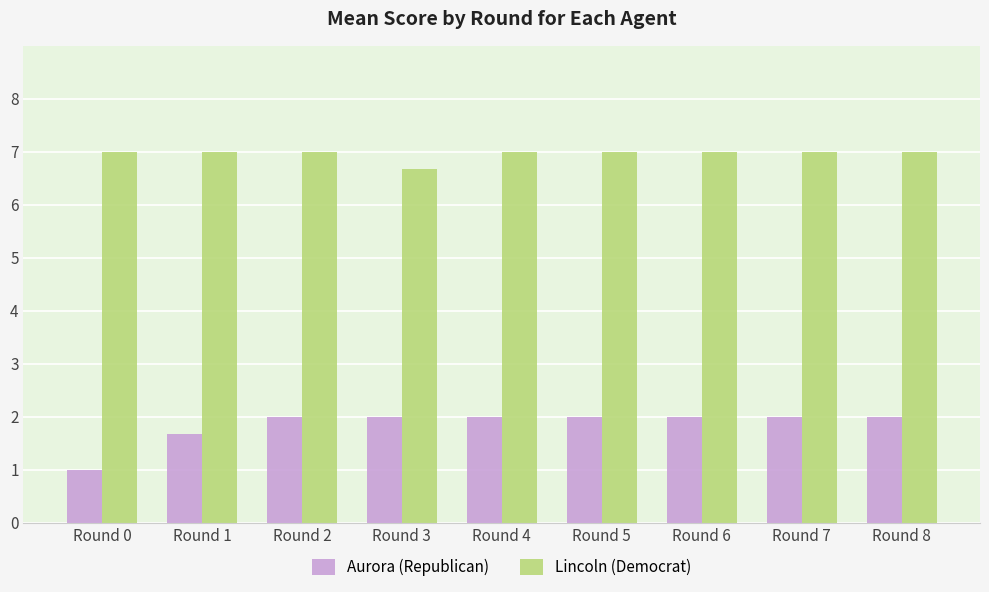

What is the value of the Aurora (Republican) bar at the 2nd from the left?

1.7